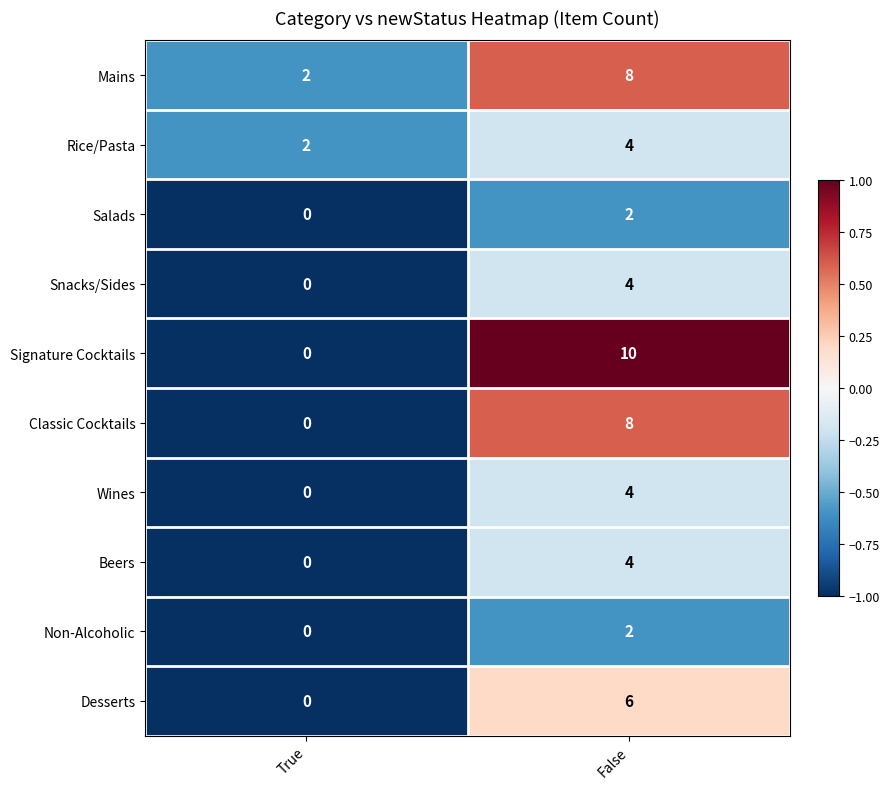

What is the difference between the Signature Cocktails values at False and True?

10